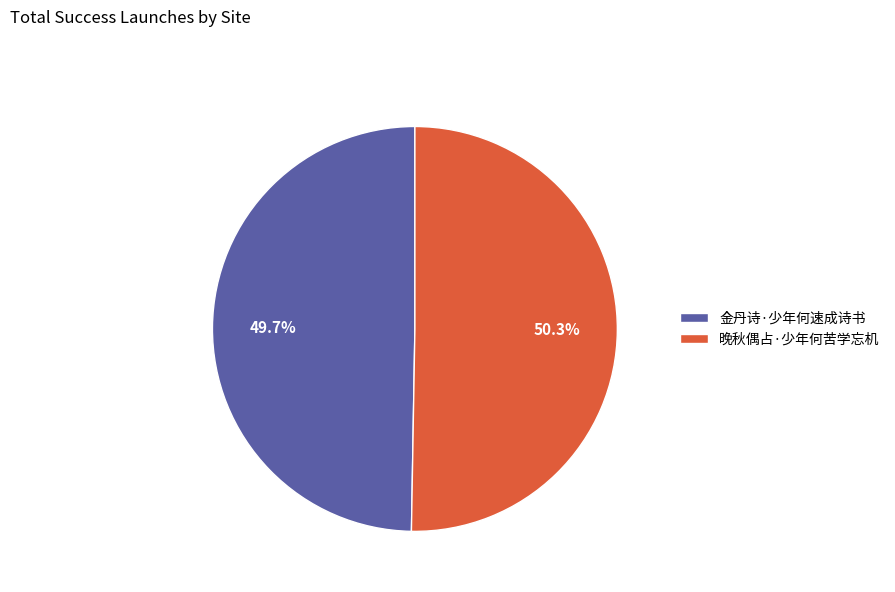

The 金丹诗·少年何速成诗书 slice represents 50% of the pie. True or false?

True